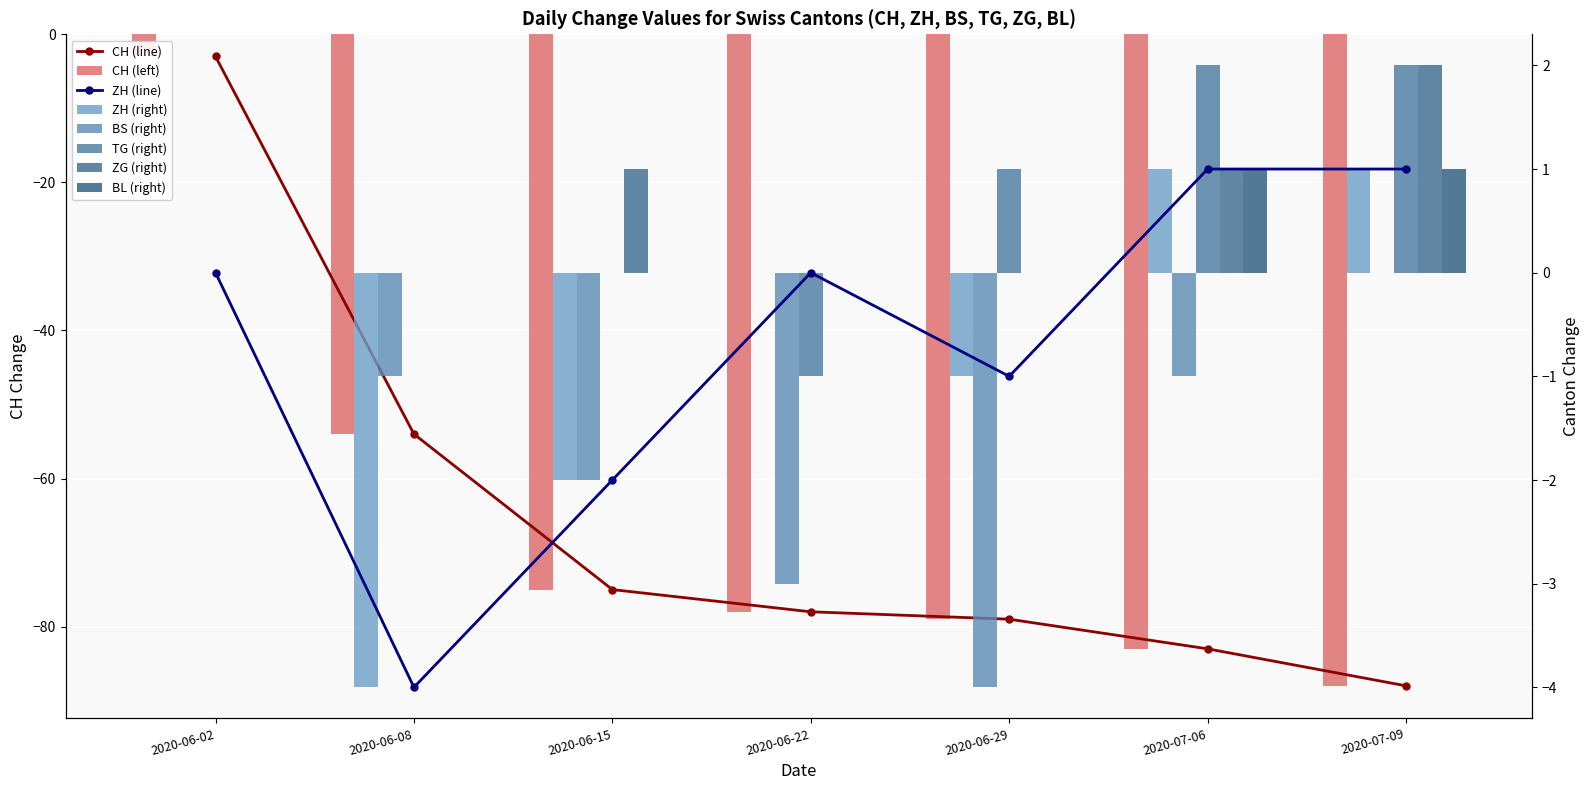

What position from the left is 2020-06-22?

4